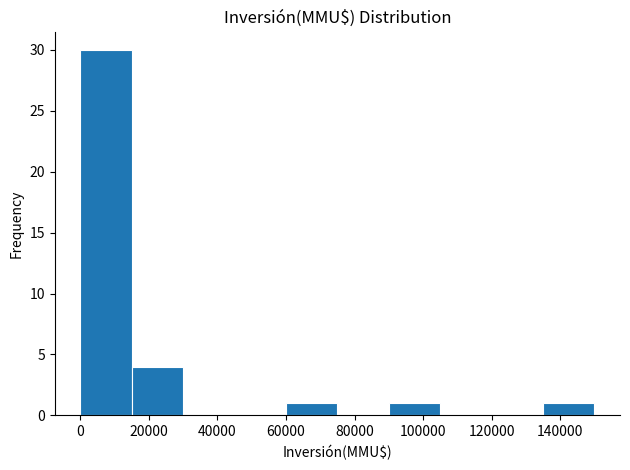

Over which range of the x-axis is the bar tallest?

0 to 15000